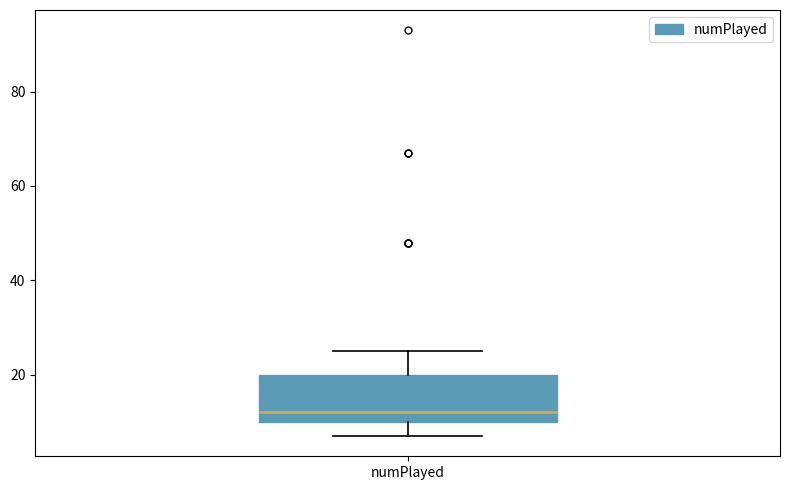

Where is the lower edge of the box for numPlayed on the y-axis? The values are not printed on the chart, so give them approximately, as read against the axis.

10